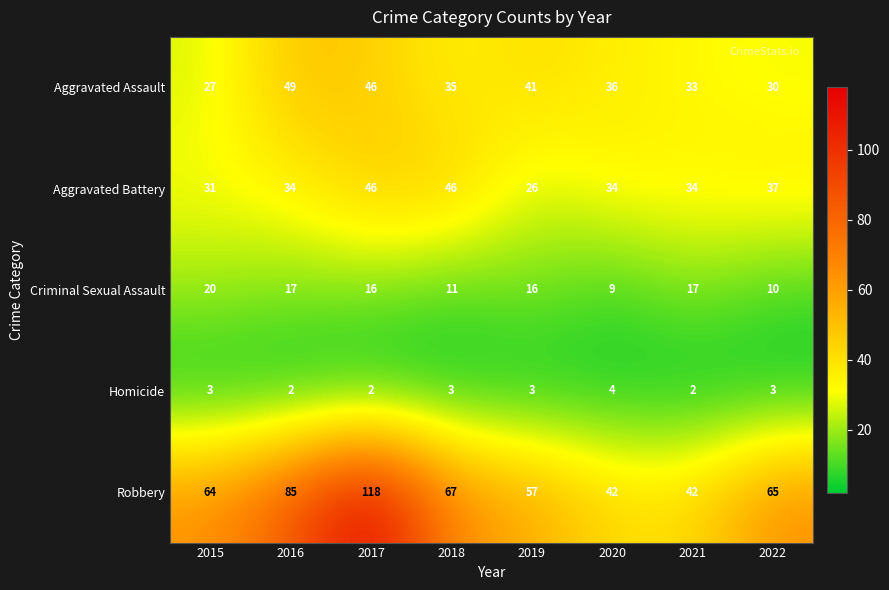

What is the sum of all Robbery values?

540